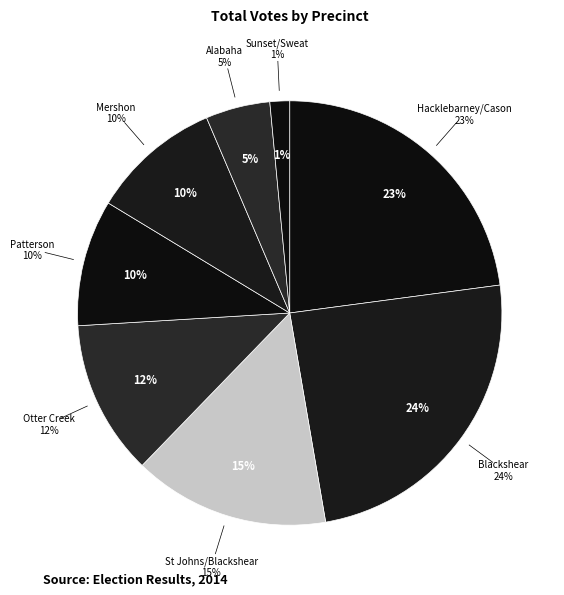

What is the largest slice in the pie chart?

Blackshear